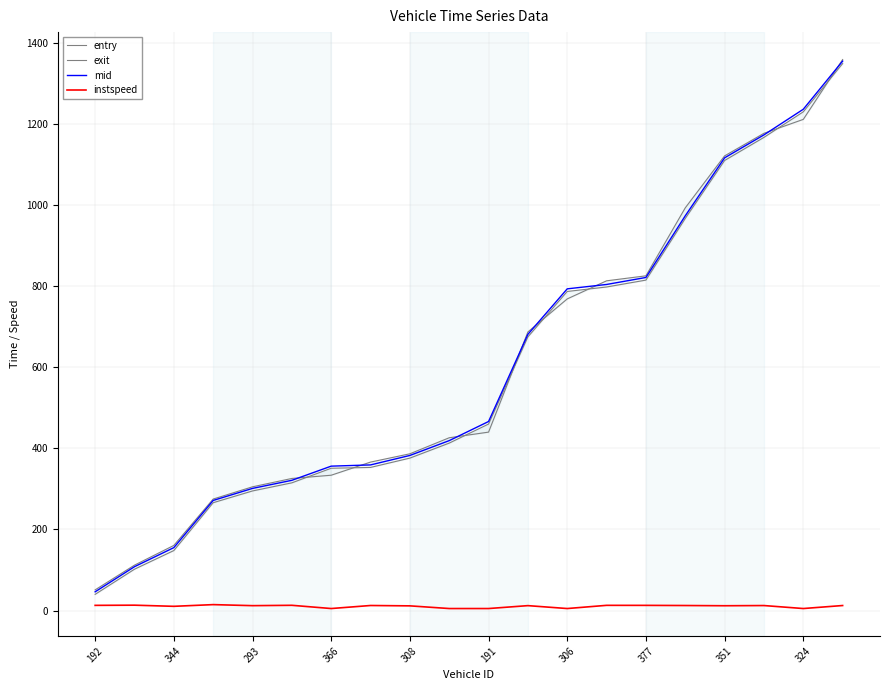

Is it true that exit equals 72.6 at 192?

False